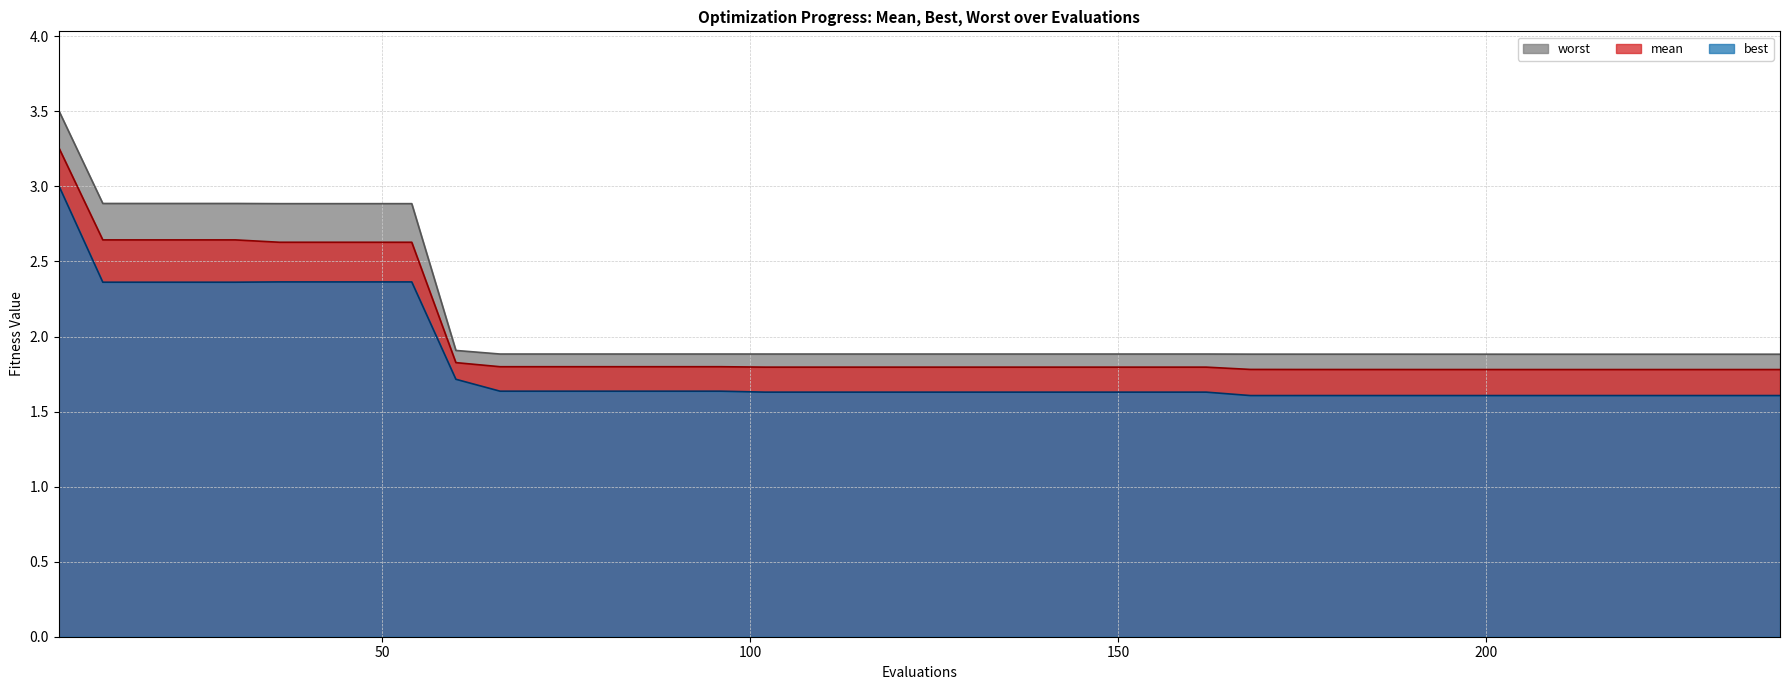

Rank the categories by mean value from lowest to highest.

240, 234, 210, 216, 222, 228, 204, 192, 198, 180, 186, 174, 168, 102, 108, 114, 120, 126, 132, 138, 144, 150, 156, 162, 66, 72, 78, 84, 90, 96, 60, 36, 42, 48, 54, 12, 18, 24, 30, 6